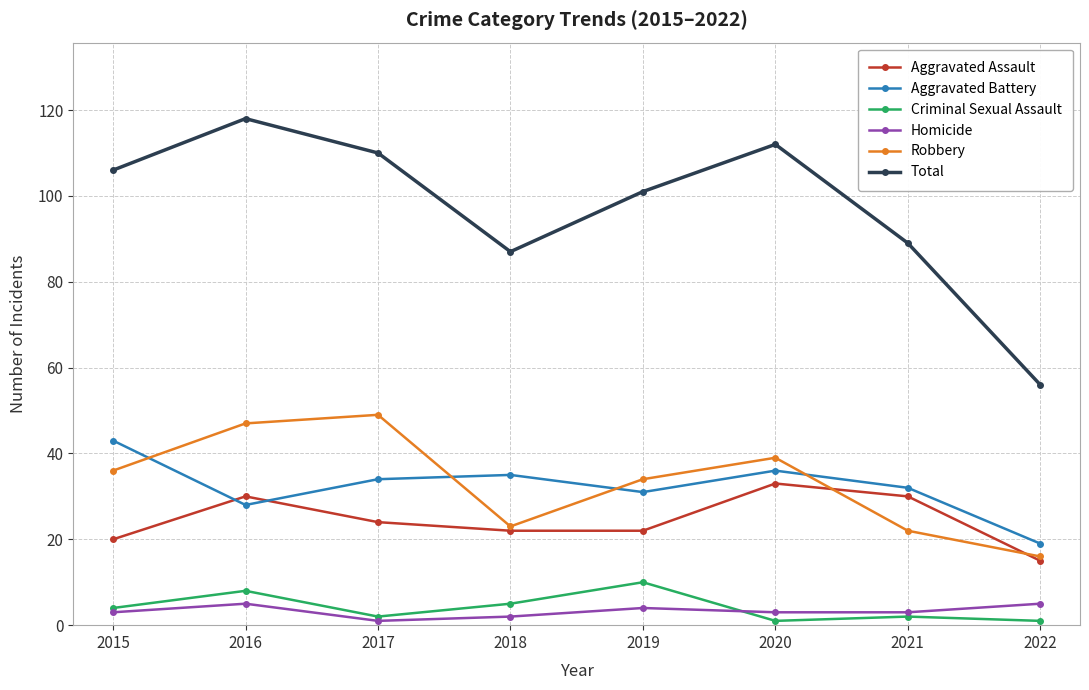

At which category is the sum across all series the highest?

2016